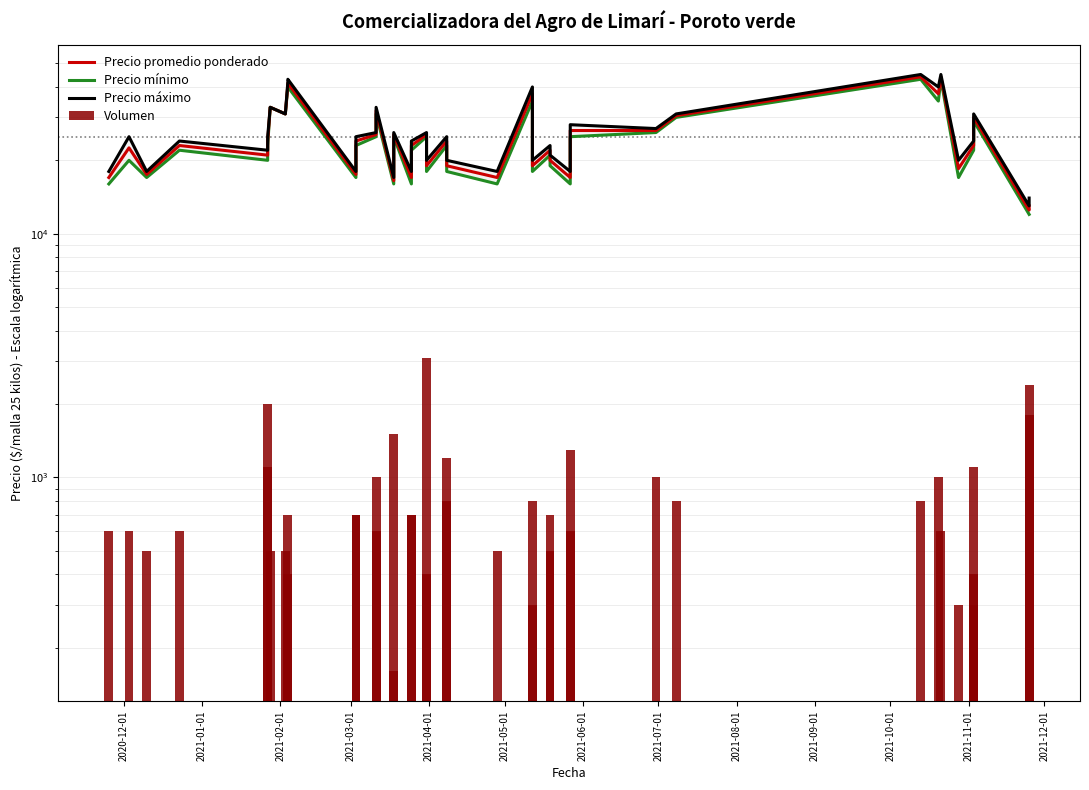

True or false: Precio mínimo has a value of 11230 at 28.

False